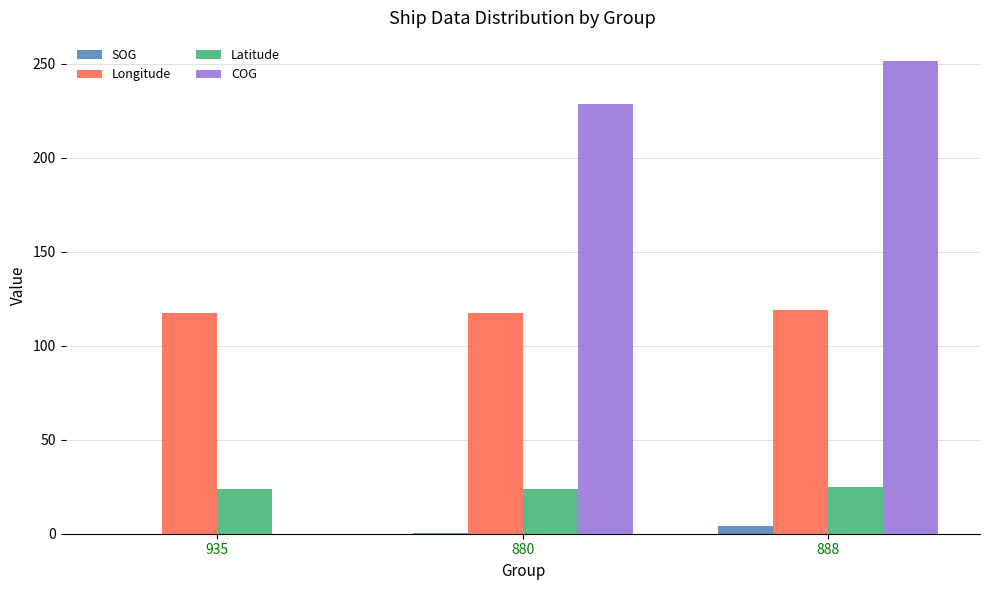

Are the bars grouped side by side (vs. stacked)?

Yes